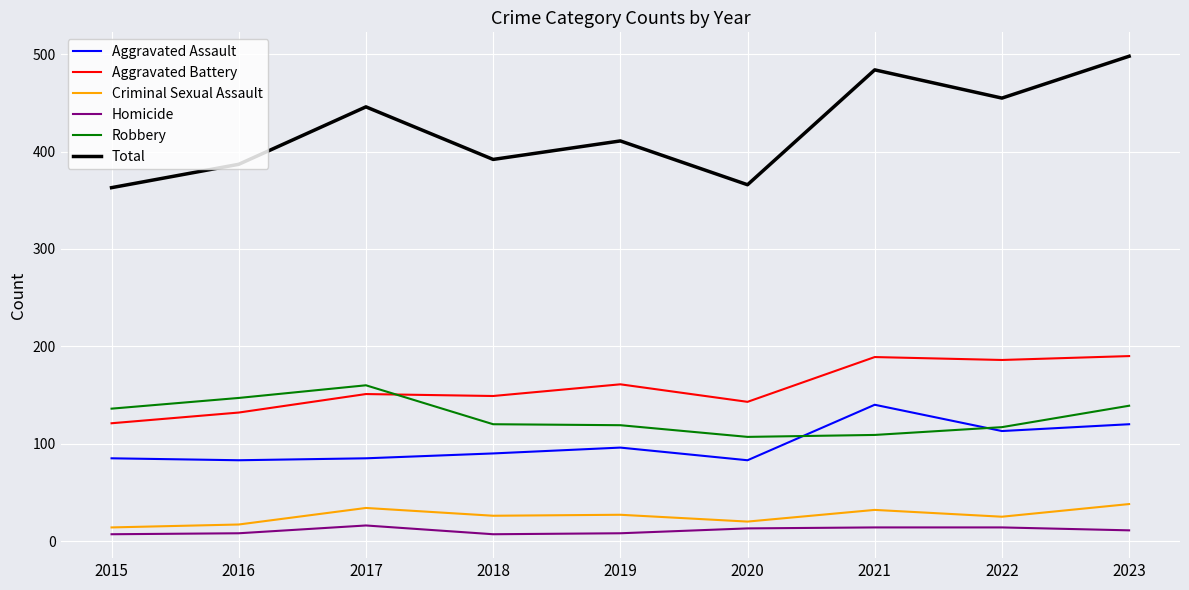

What is the difference between the Total values at 2022 and 2020?

89